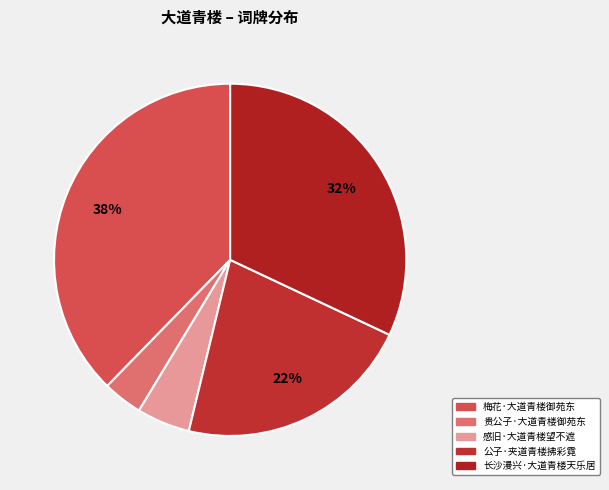

Is 公子·夹道青楼拂彩霓 the majority of the pie?

No